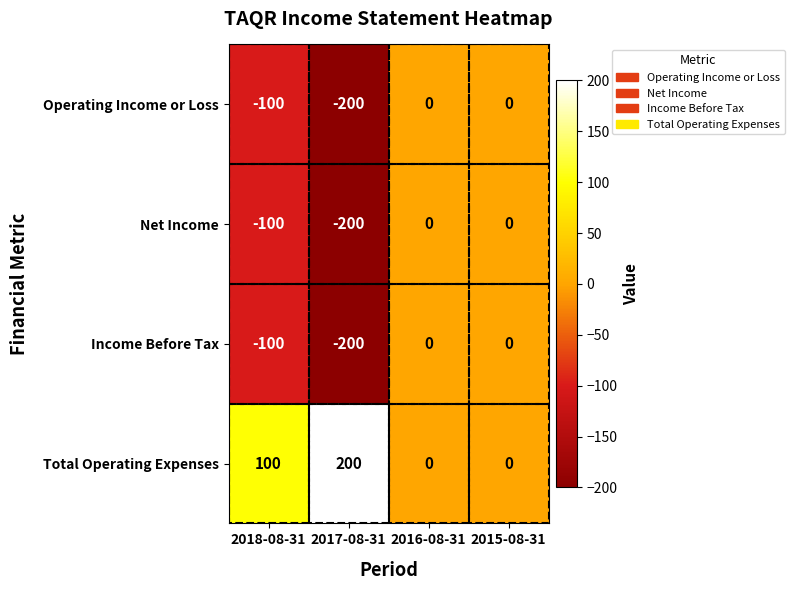

Count the Total Operating Expenses values in the range 0 to 200.

4